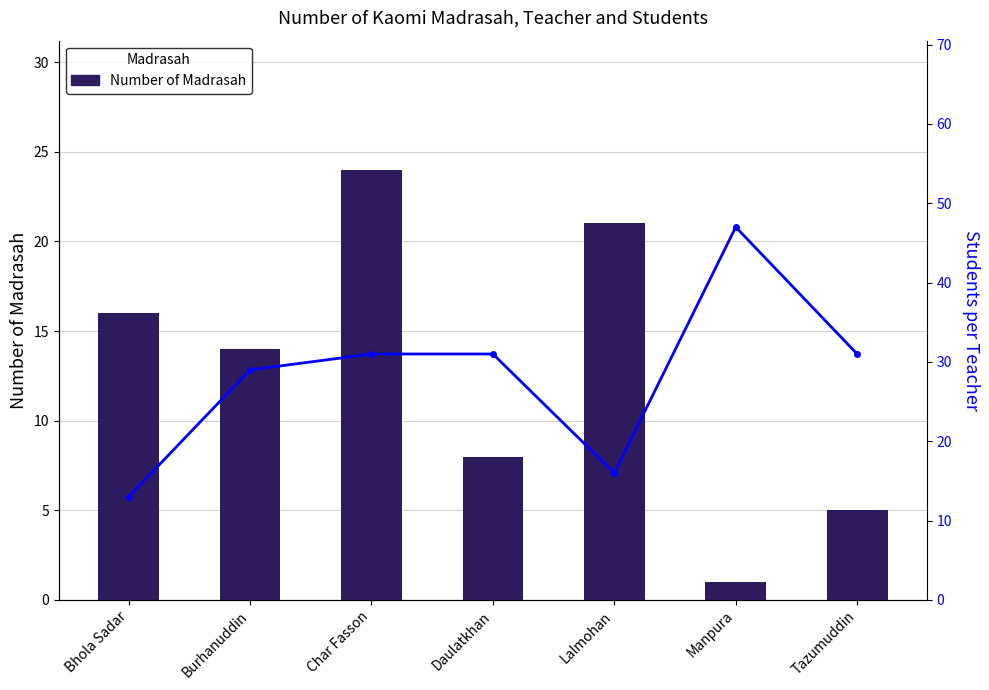

Rank the series at Lalmohan from lowest to highest value.

Students per teacher, Number of Madrasah